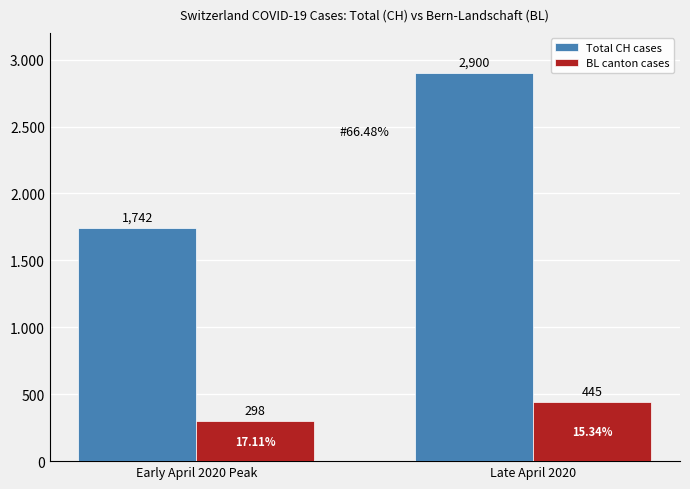

Count the BL canton cases values in the range 298 to 445.

2